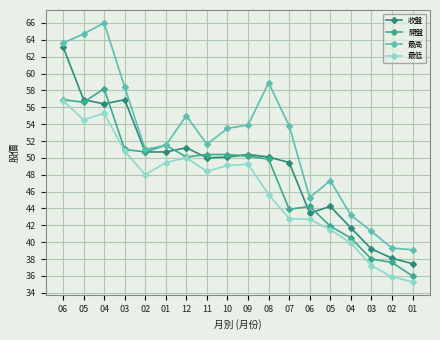

List the series in order of their peak value, highest first.

最高, 收盤, 開盤, 最低